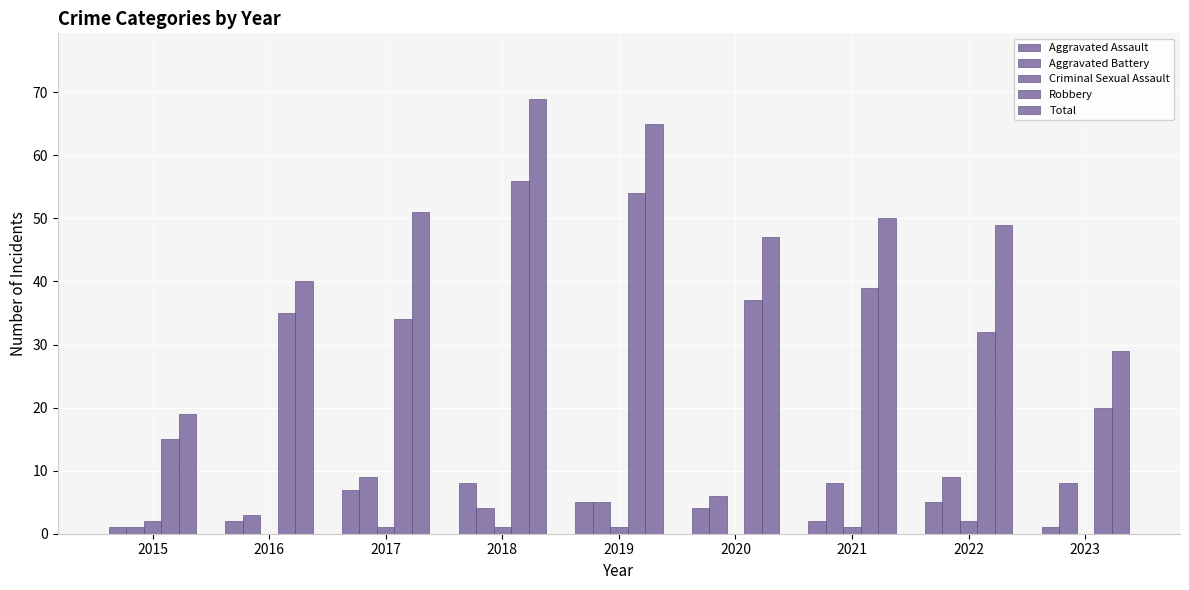

Are the bars grouped side by side (vs. stacked)?

Yes